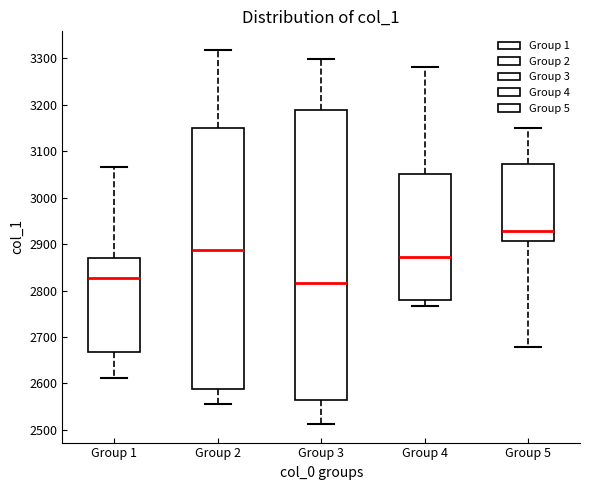

Reading left to right, read every box against the y-axis: the position of its median line, the range the box covers, and the ends of its whiskers. The values are not printed on the chart, so give them approximately, as read against the axis.

Group 1: median 2830, box 2670 to 2870, whiskers 2610 to 3070
Group 2: median 2890, box 2590 to 3150, whiskers 2550 to 3320
Group 3: median 2820, box 2560 to 3190, whiskers 2510 to 3300
Group 4: median 2870, box 2780 to 3050, whiskers 2770 to 3280
Group 5: median 2930, box 2910 to 3070, whiskers 2680 to 3150